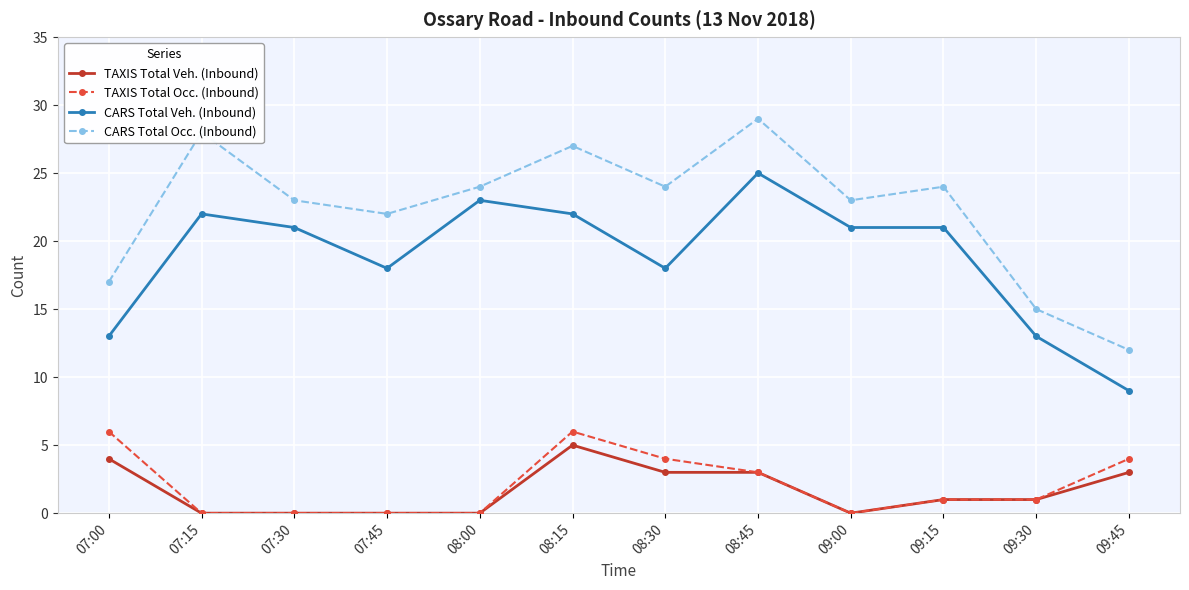

What is the maximum value for CARS Total Occ. (Inbound)?

29